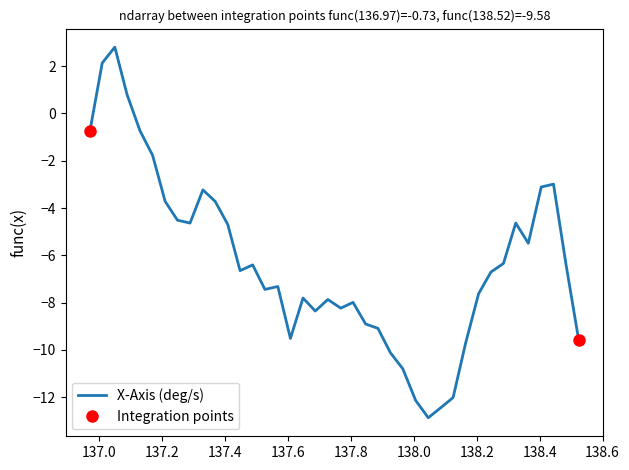

The value at 11 is -1.9. True or false?

False